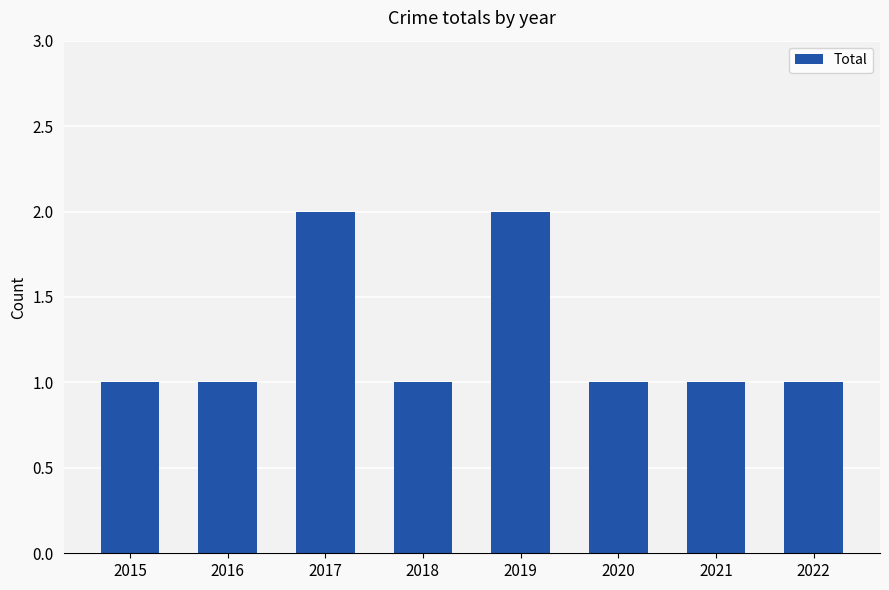

Reading left to right, what are all the values shown in this chart?

2015=1	2016=1	2017=2	2018=1	2019=2	2020=1	2021=1	2022=1